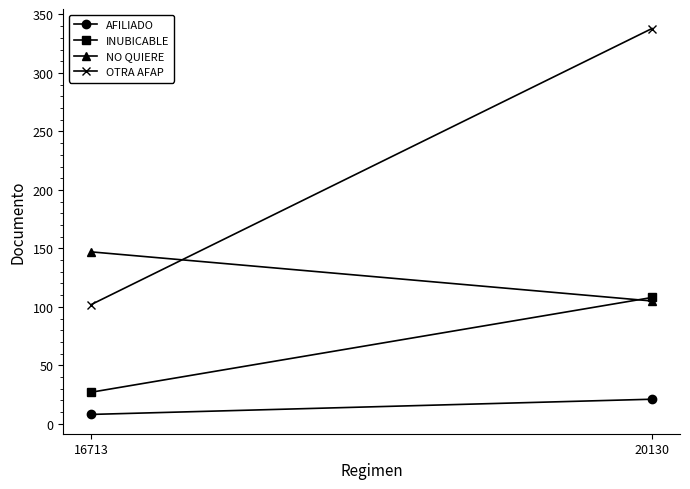

What is the total value across all series at 20130?

572